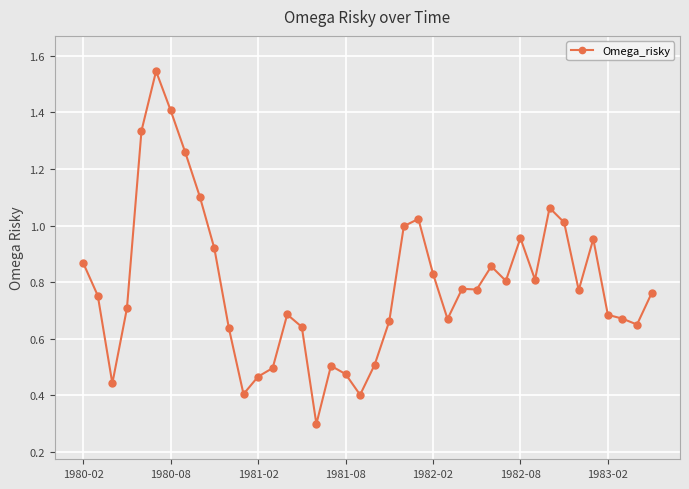

True or false: the data has more than 0 interior local peaks.

True